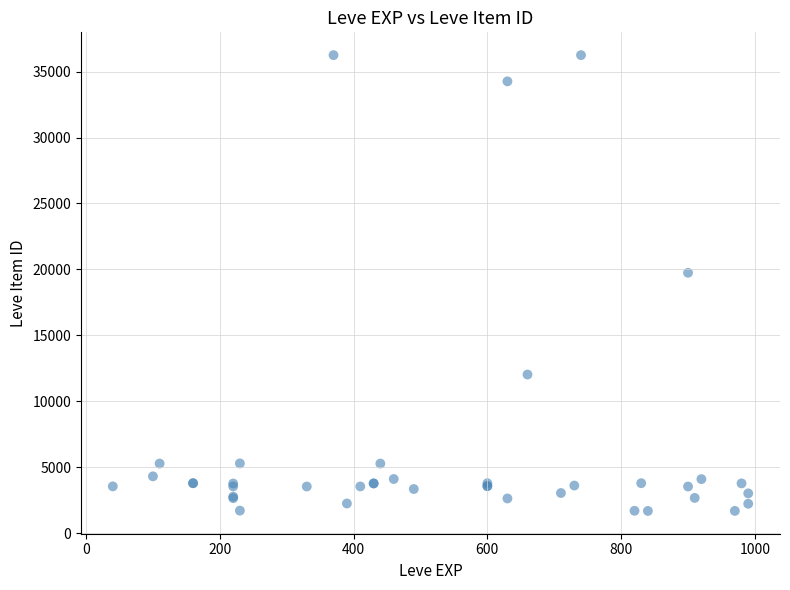

What Y value in the scatter plot is closest to 18967?

19744